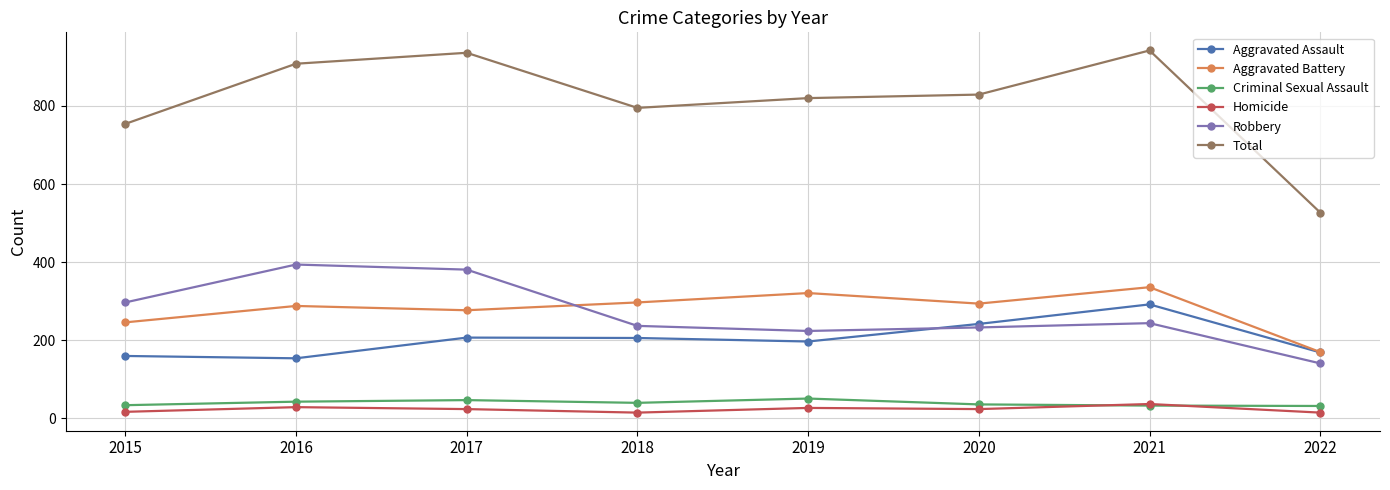

How many data points in Criminal Sexual Assault are less than 40?

4